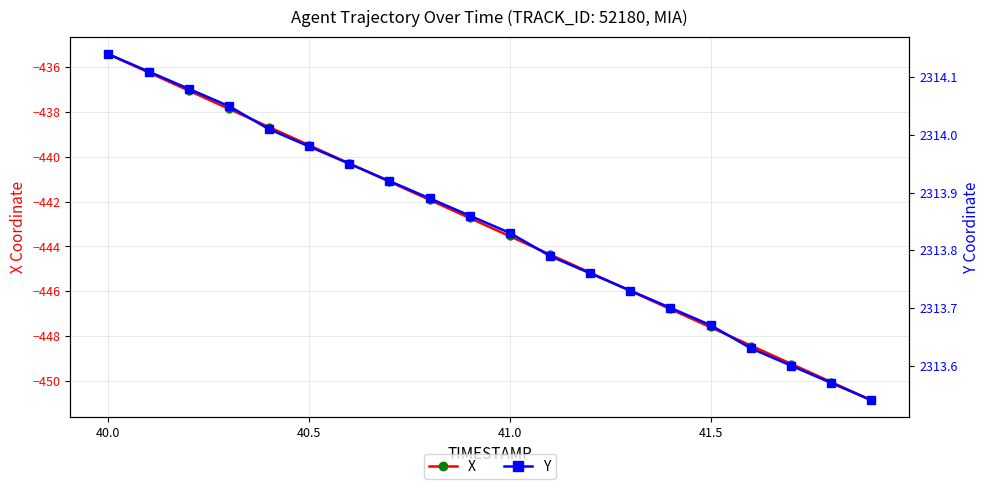

True or false: X has more than 2 points higher than both neighbors.

False